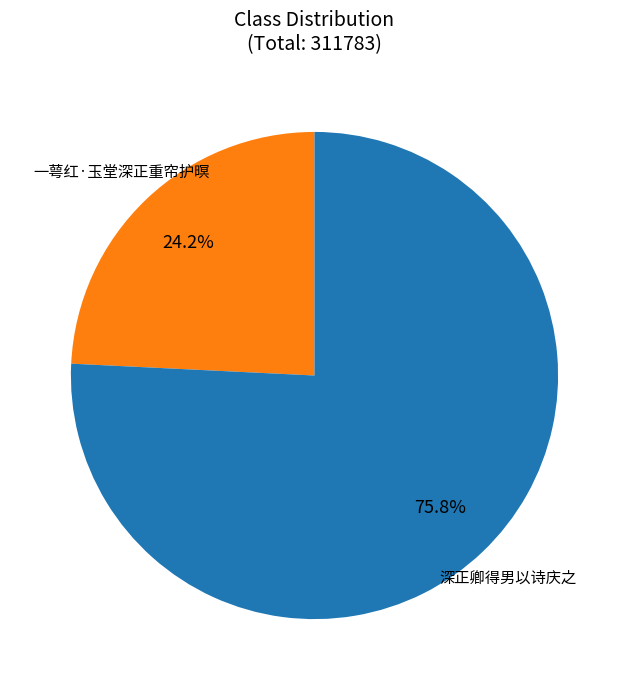

Rank the categories by value from highest to lowest.

深正卿得男以诗庆之, 一萼红·玉堂深正重帘护暝